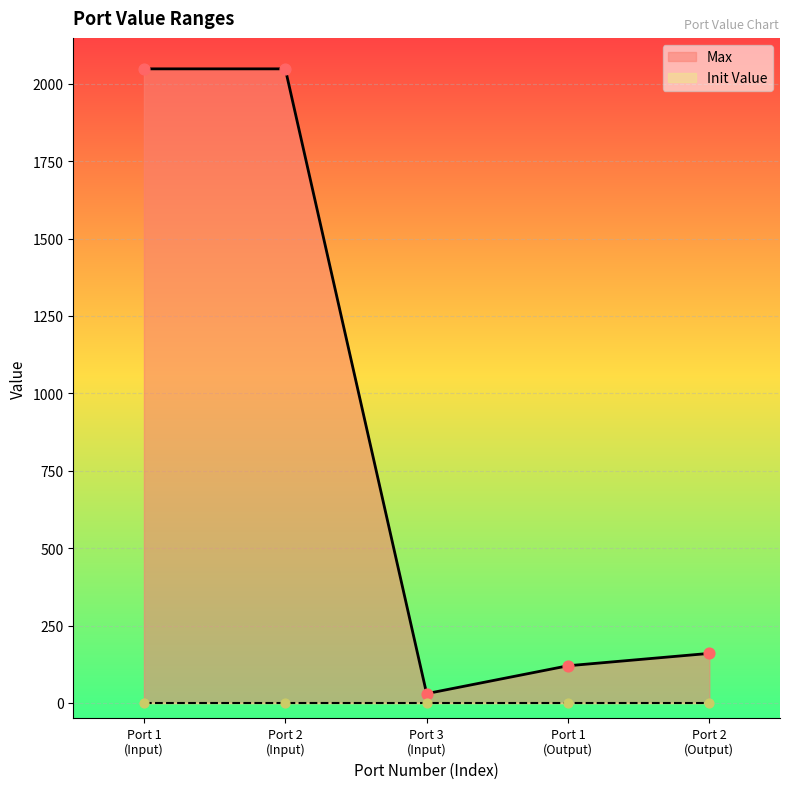

What is the change in value from Port 1 (Input) to Port 3 (Input)?

-2018